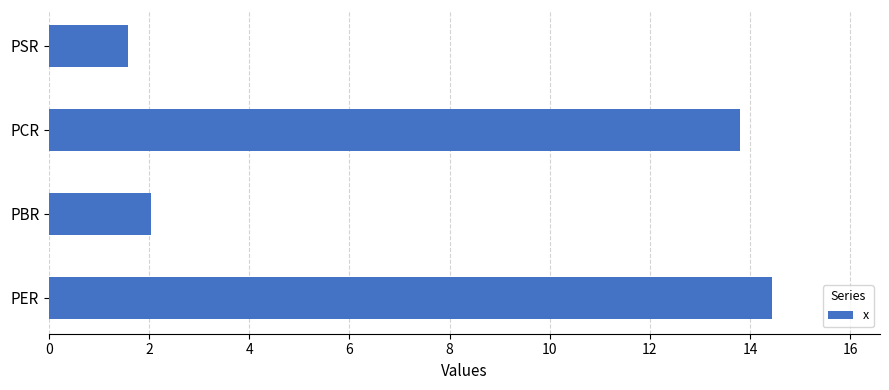

What is the smallest value displayed?

1.6